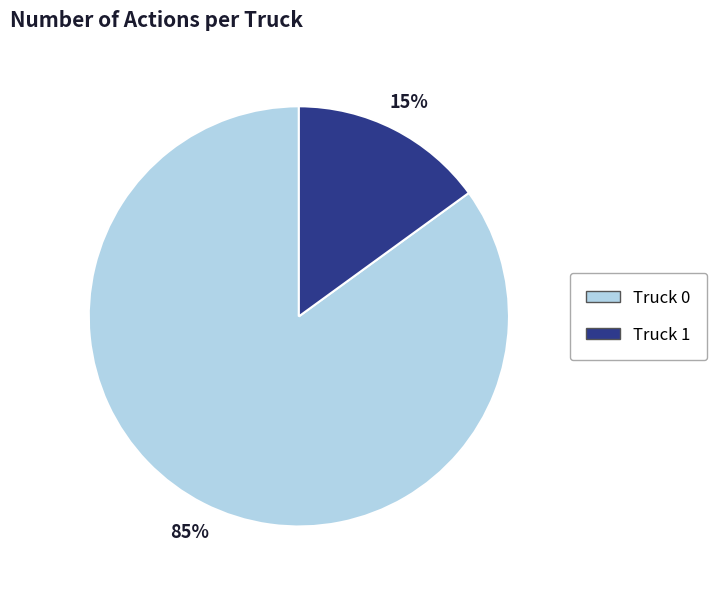

What is the ratio of the value at Truck 0 to the value at Truck 1?

5.7